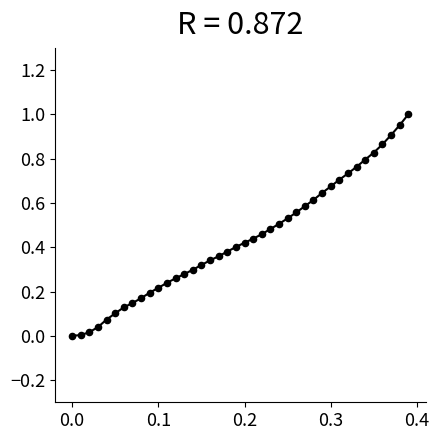

How many lines are shown in the chart?

1